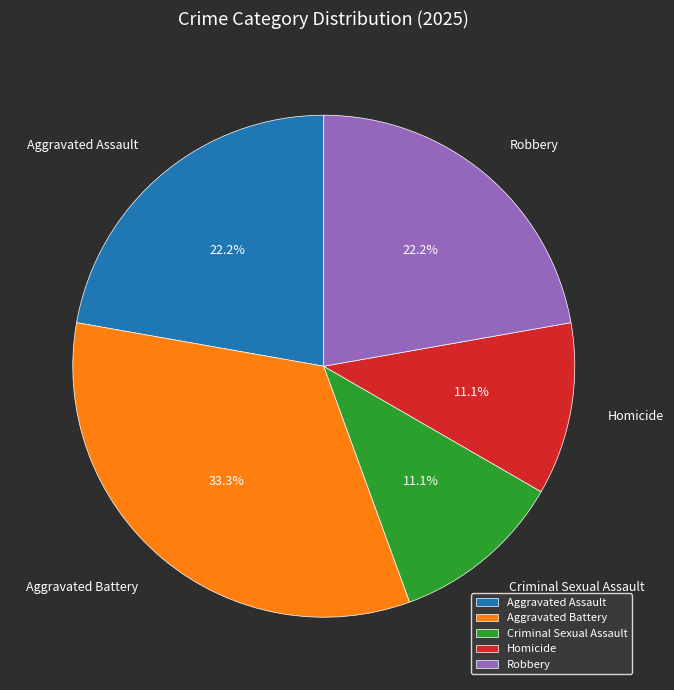

How many segments does this pie chart have?

5